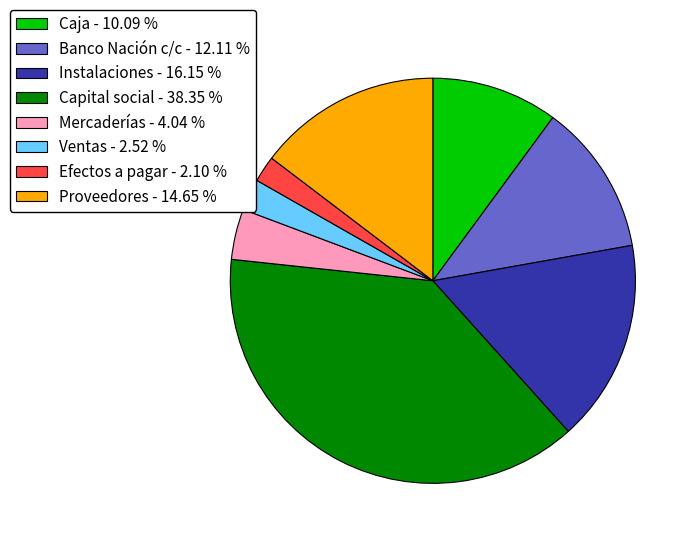

Does Mercaderías account for over 50% of the chart?

No